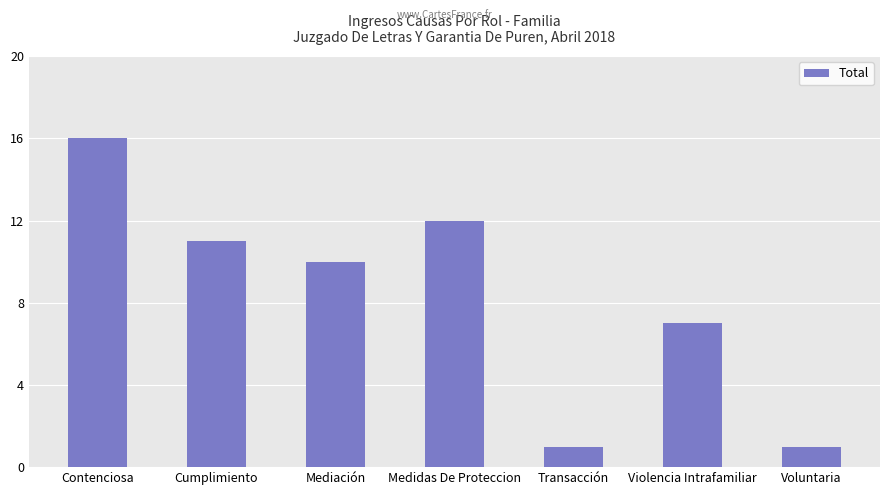

Reading right to left, transcribe all the data shown in this chart.

Voluntaria=1	Violencia Intrafamiliar=7	Transacción=1	Medidas De Proteccion=12	Mediación=10	Cumplimiento=11	Contenciosa=16